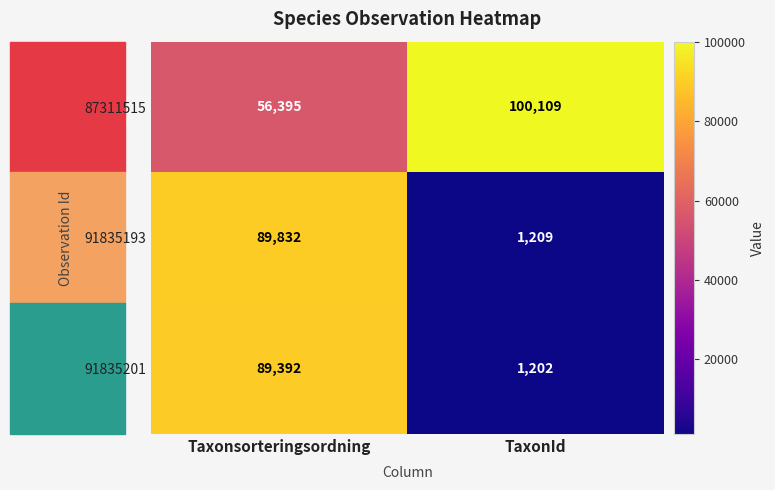

Where is 91835193 nearest to the value 45520?

TaxonId